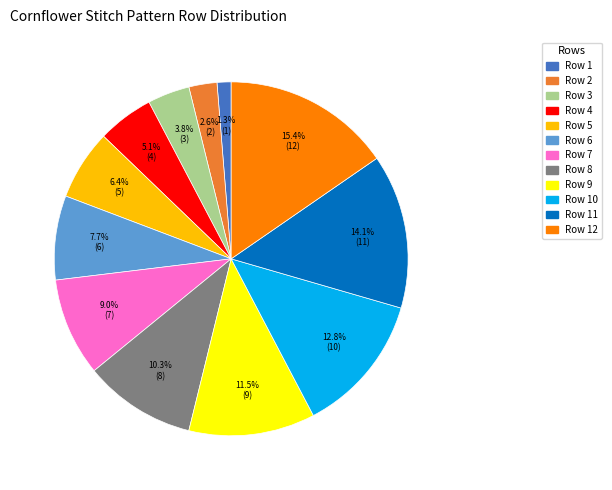

Is there a majority slice in this chart?

No